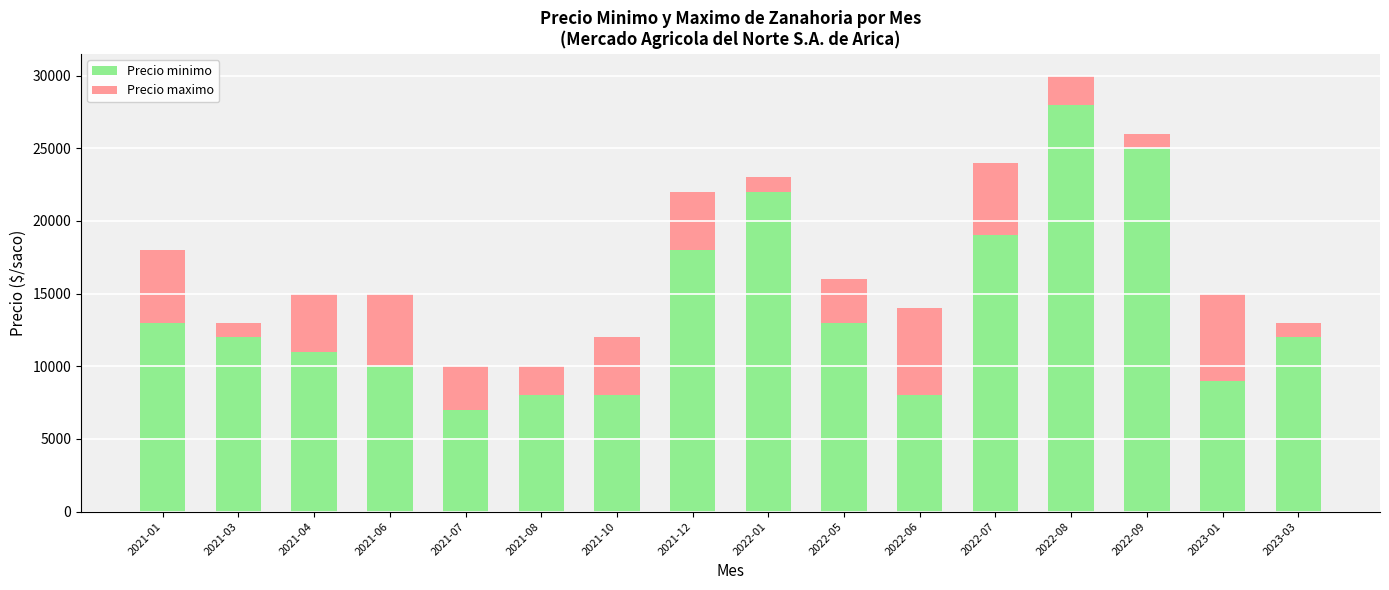

At which category is the sum across all series the highest?

2022-08